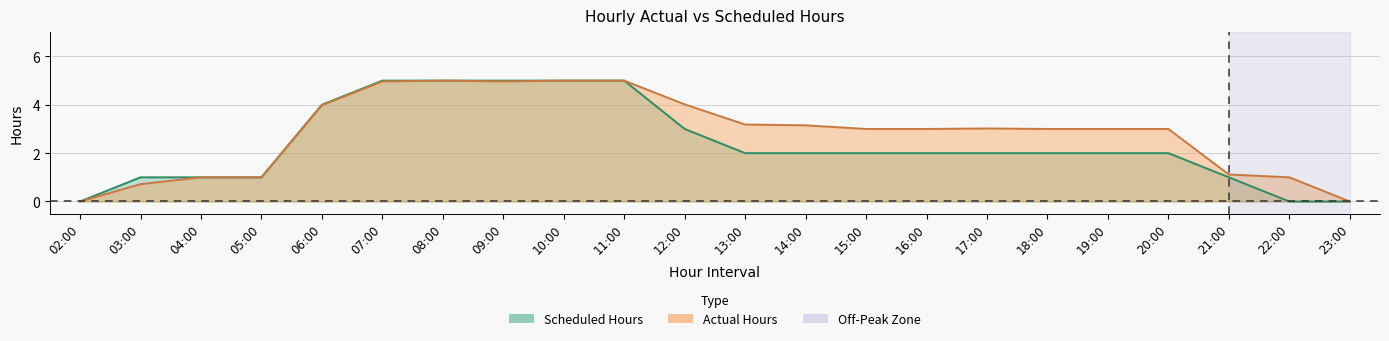

List the series in order of their overall mean, highest first.

Actual Hours, Scheduled Hours